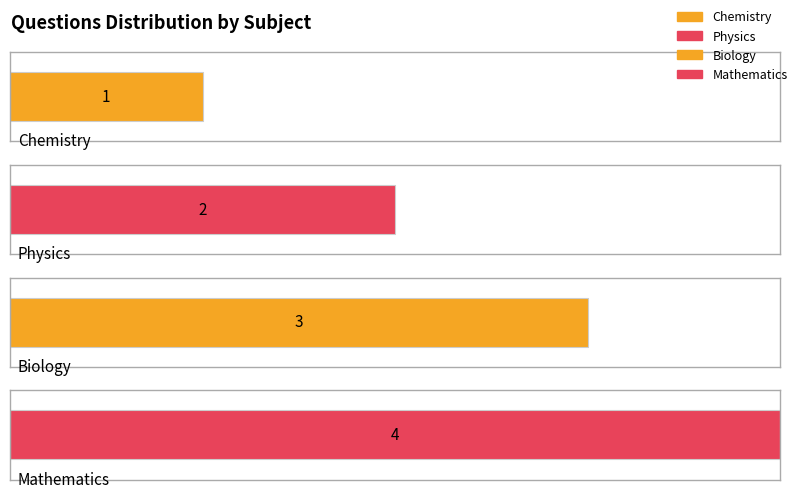

Is it true that the value at Mathematics is 4?

True